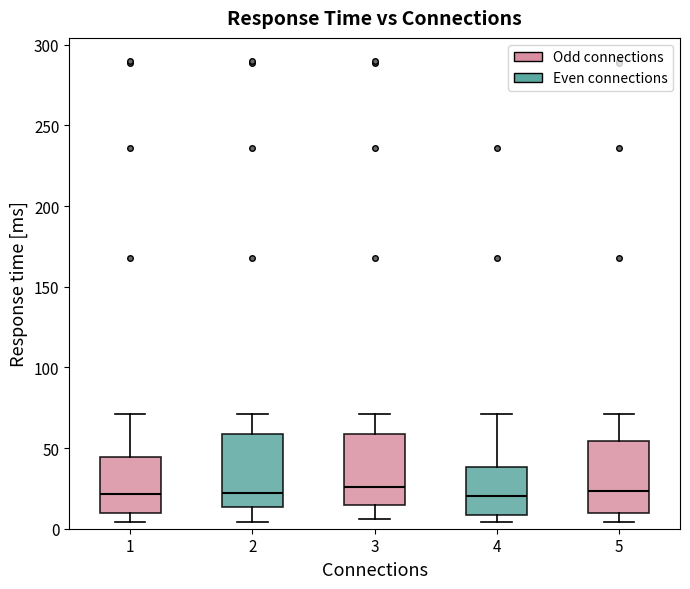

Reading left to right, transcribe this box plot: for each box, give where its median line is, the range the box spans, and where its two whiskers end, as read against the y-axis. The values are not printed on the chart, so give them approximately, as read against the axis.

1: median 20, box 10 to 45, whiskers 5 to 70
2: median 20, box 15 to 60, whiskers 5 to 70
3: median 25, box 15 to 60, whiskers 5 to 70
4: median 20, box 10 to 40, whiskers 5 to 70
5: median 25, box 10 to 55, whiskers 5 to 70